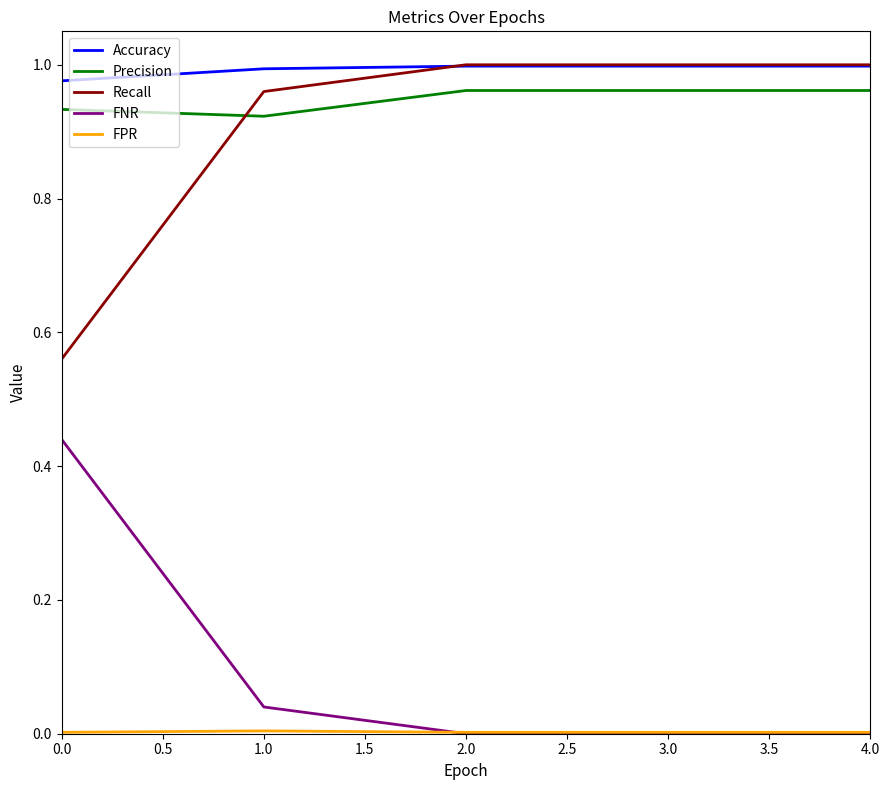

True or false: Recall and Precision cross at least once.

True